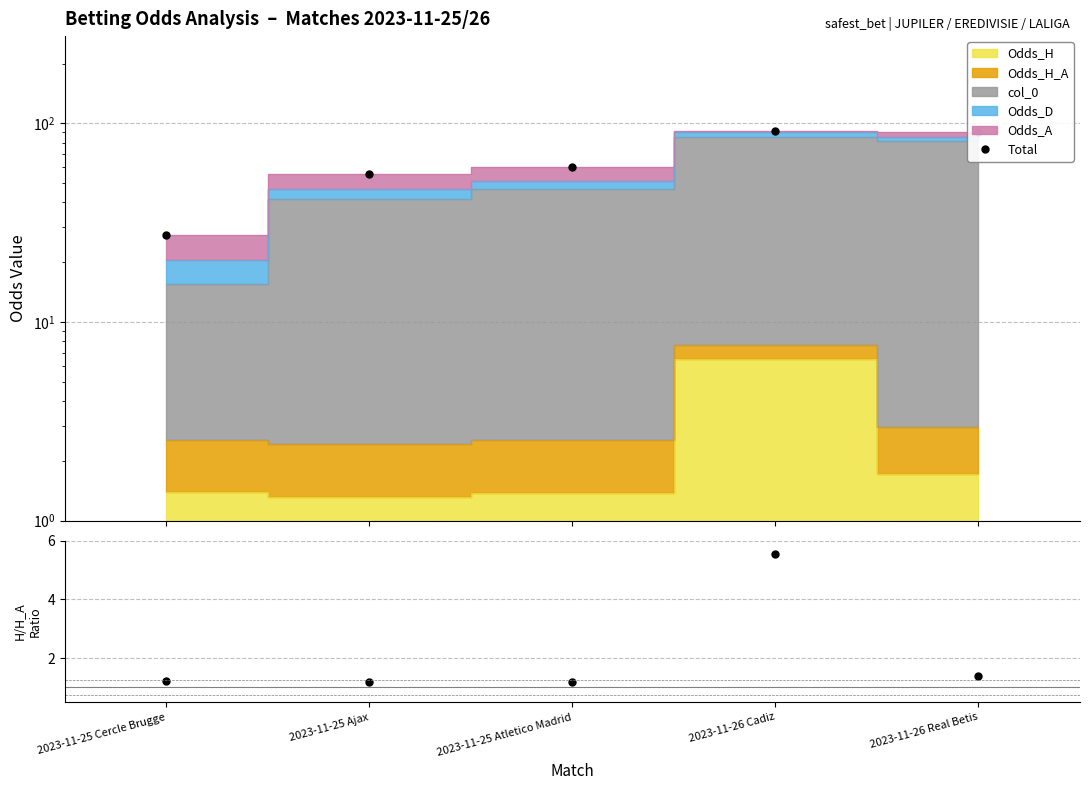

What is the difference between the maximum and second lowest values in the Total series?

35.9